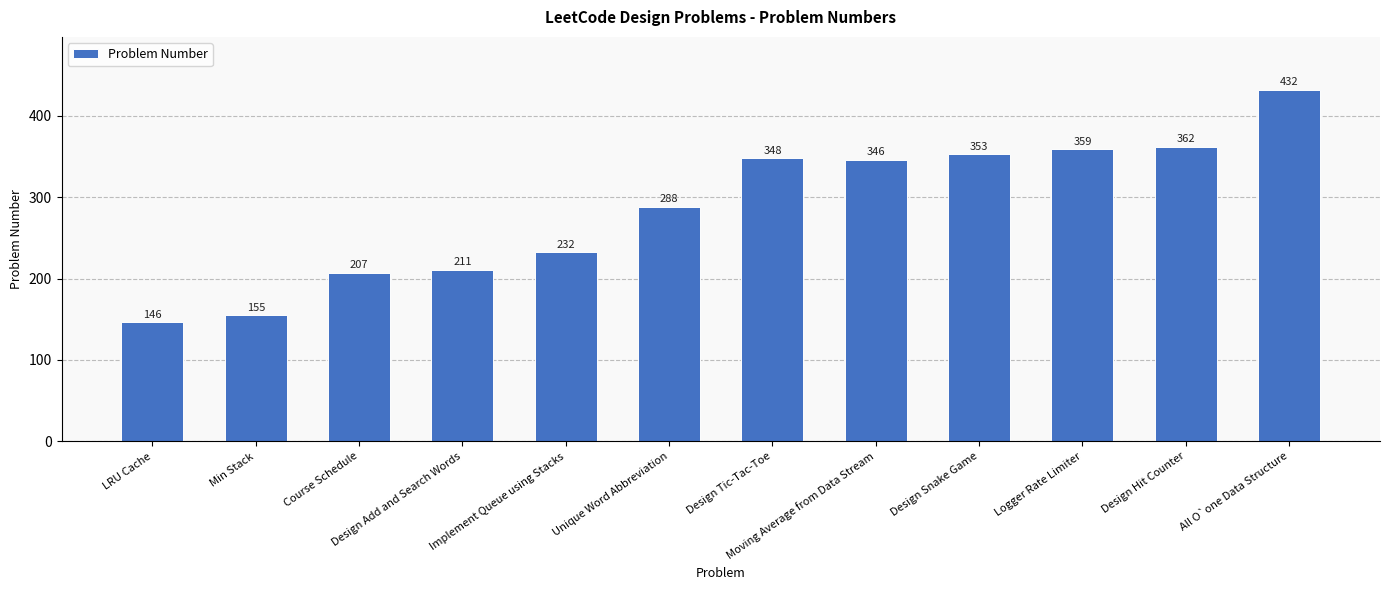

What is the smallest value displayed?

146